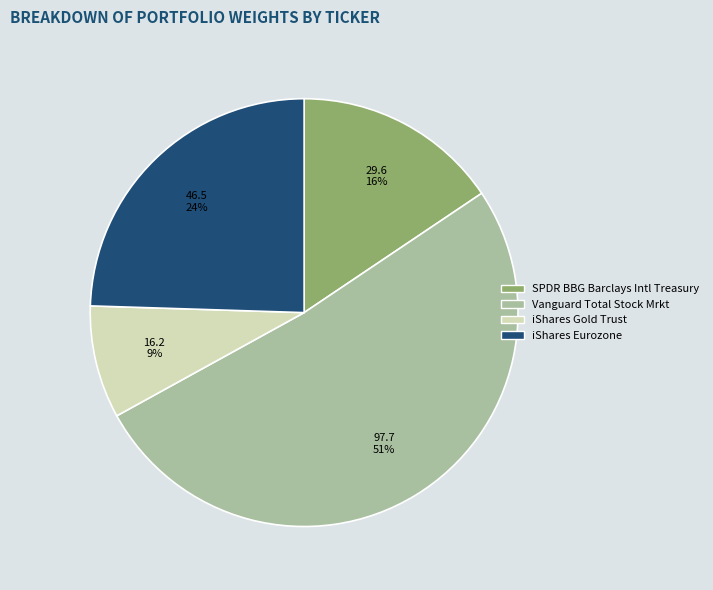

Does any single category account for the majority?

Yes